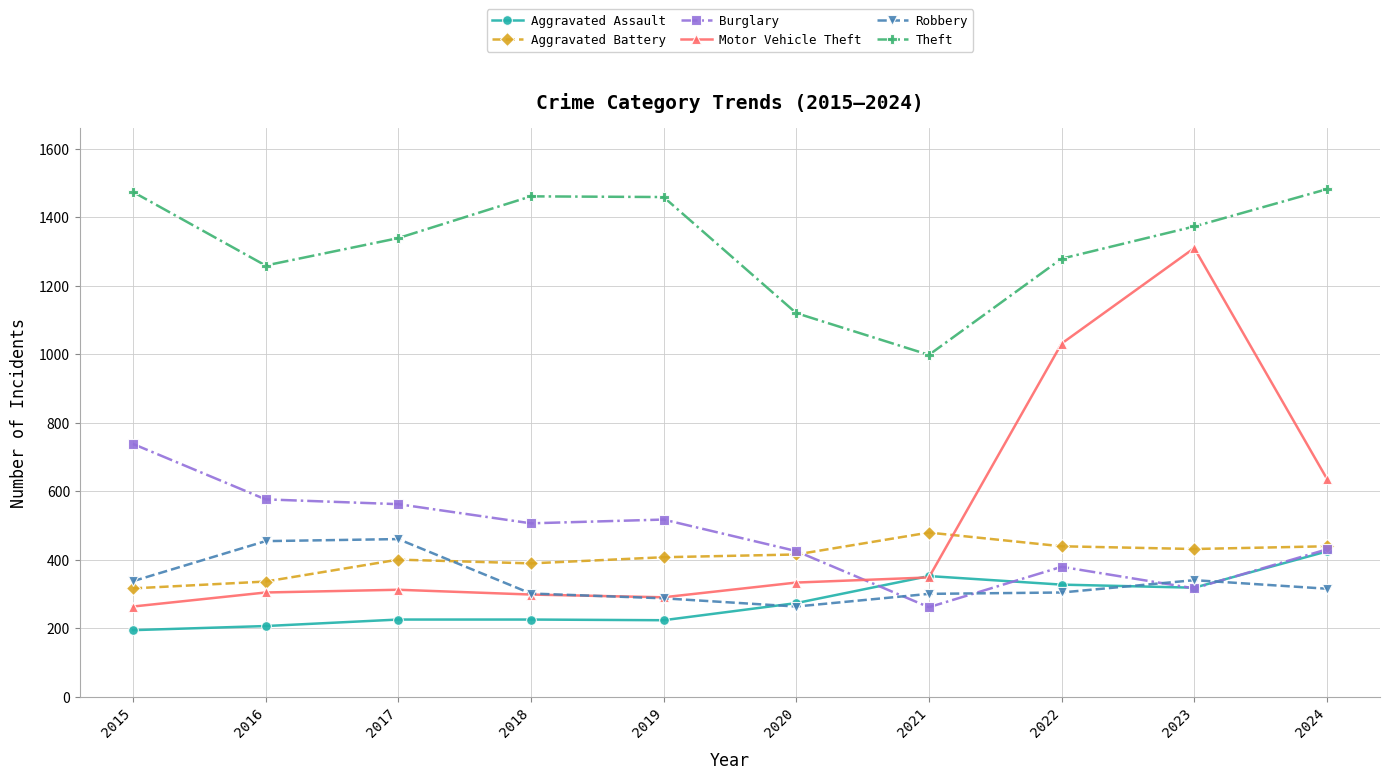

Which series changed the most between 2016 and 2019?

Theft